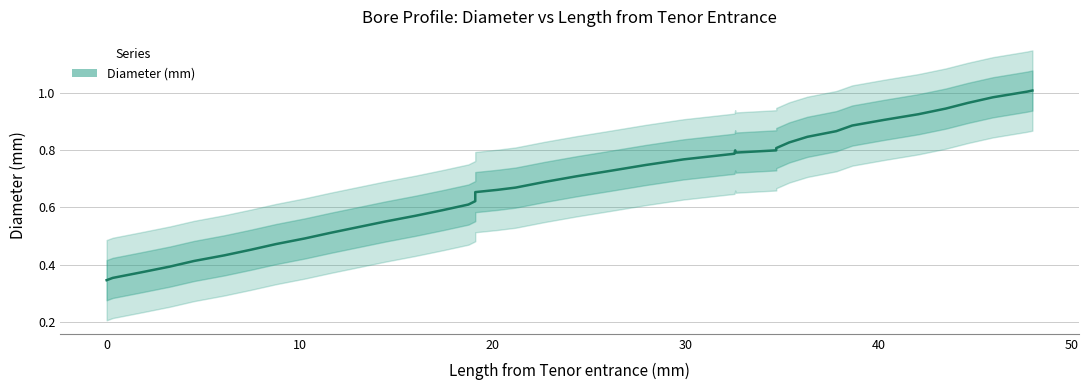

What is the minimum value shown in the chart?

0.3